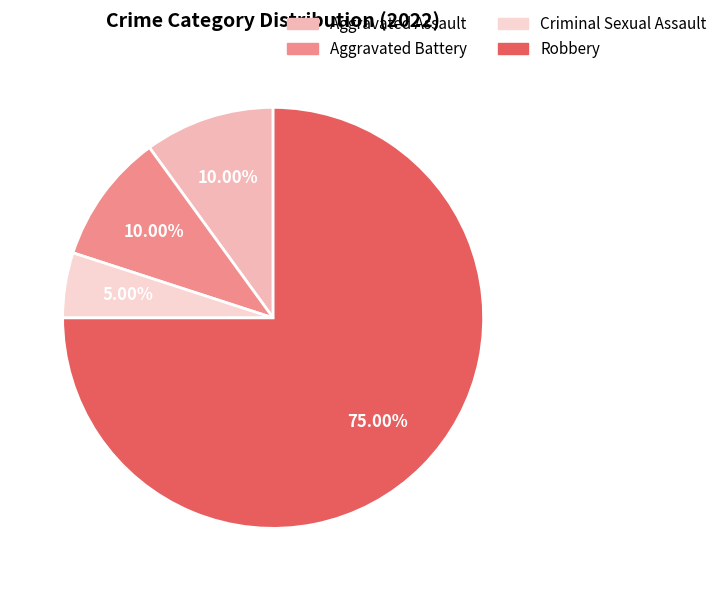

Rank the categories by value from highest to lowest.

Robbery, Aggravated Assault, Aggravated Battery, Criminal Sexual Assault